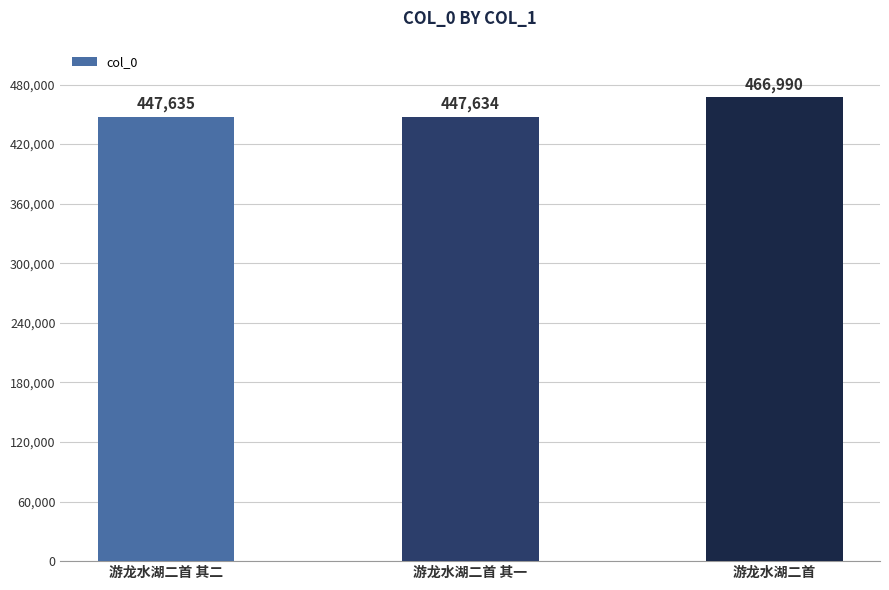

What is the difference between the maximum and minimum values?

19356